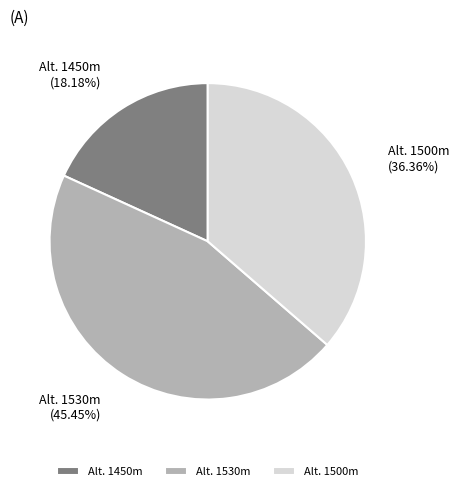

Approximately how many times larger is the value at Alt. 1450m compared to Alt. 1530m?

0.4